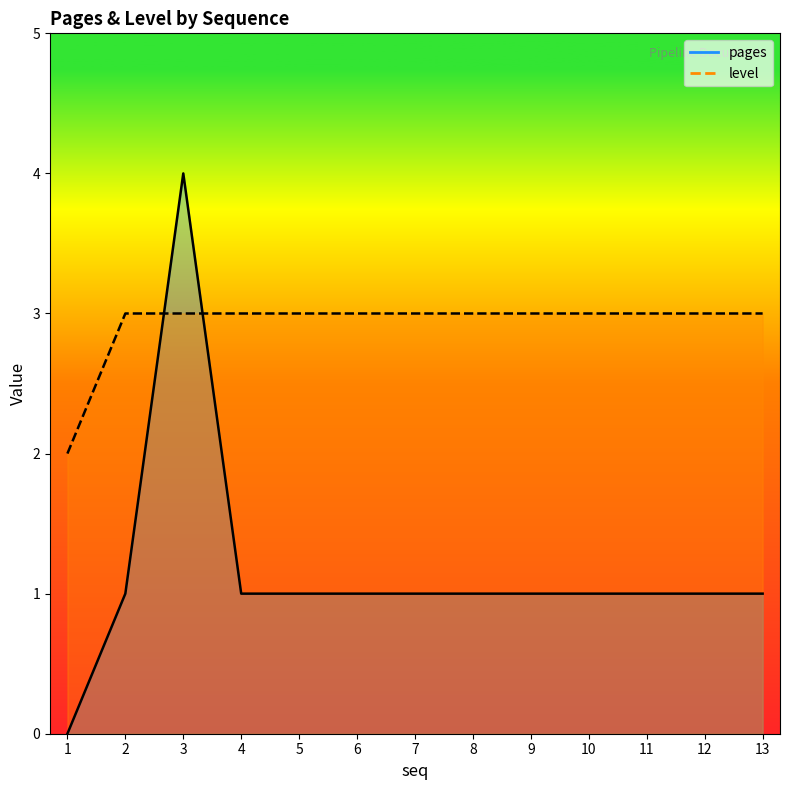

Which series has the largest total across all categories?

level